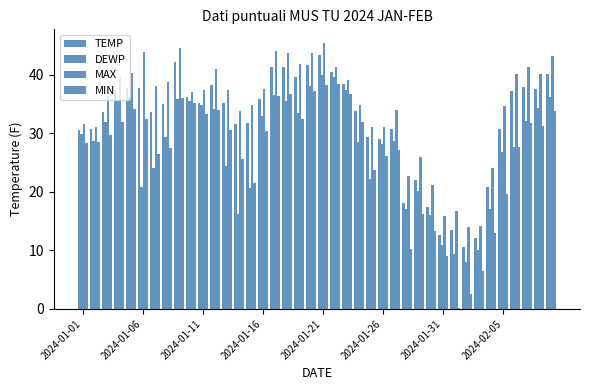

Which series has the largest range (max minus min)?

MIN